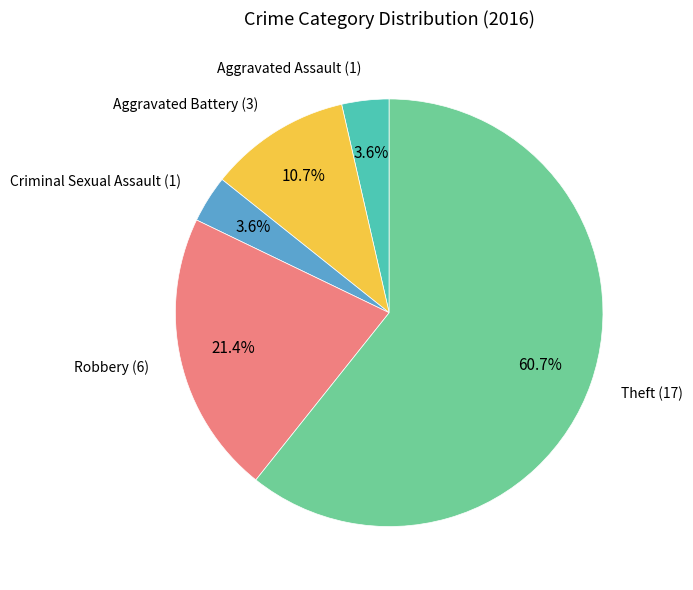

Rank the categories by value from lowest to highest.

Aggravated Assault, Criminal Sexual Assault, Aggravated Battery, Robbery, Theft